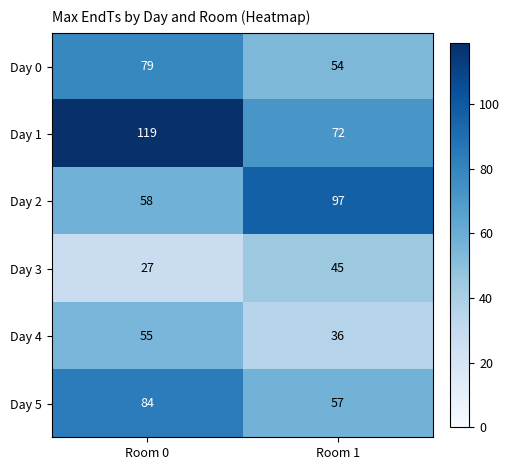

Rank the series at Room 1 from lowest to highest value.

Day 4, Day 3, Day 0, Day 5, Day 1, Day 2